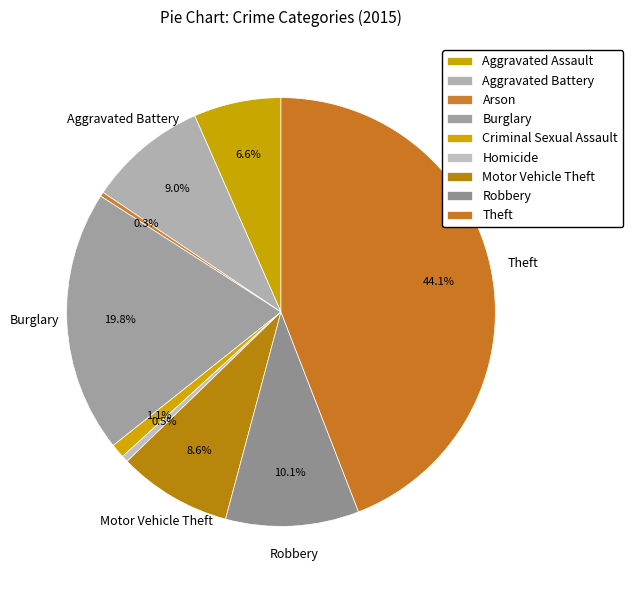

True or false: Arson accounts for 0% of the total.

True